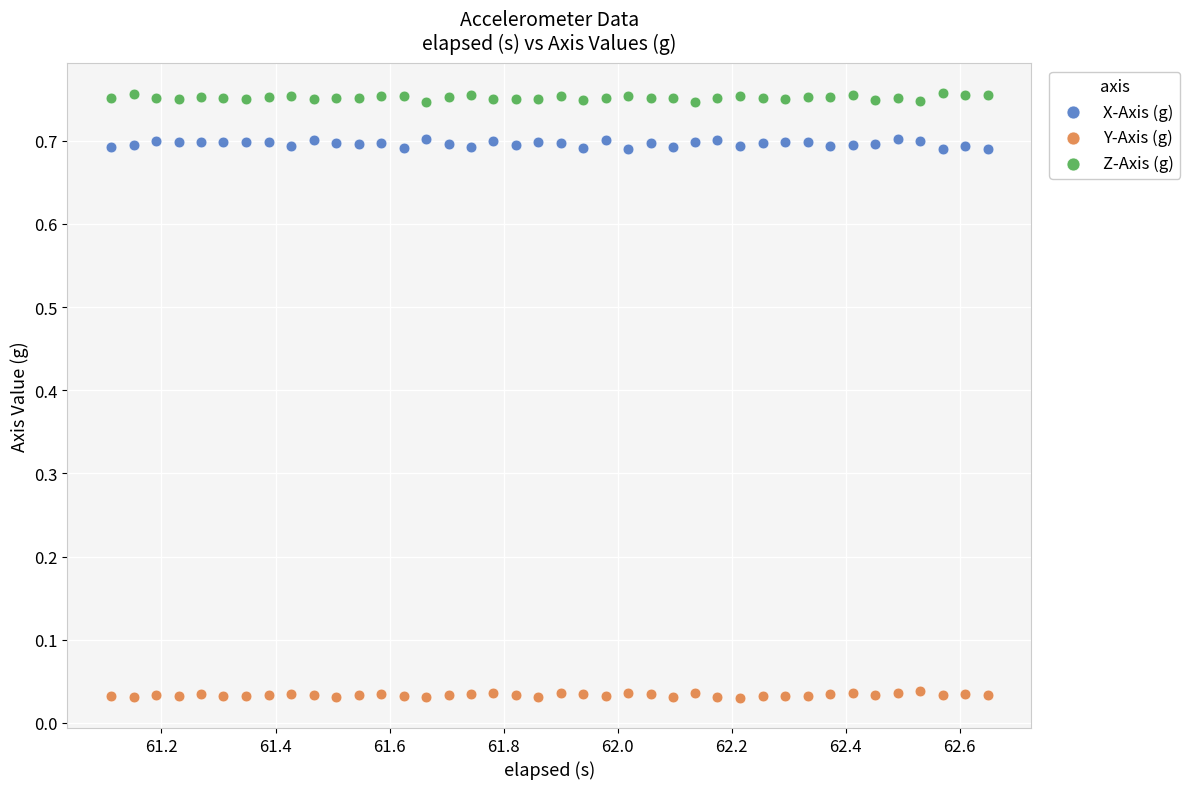

What is the X range (max minus min) for the scatter plot?

1.5